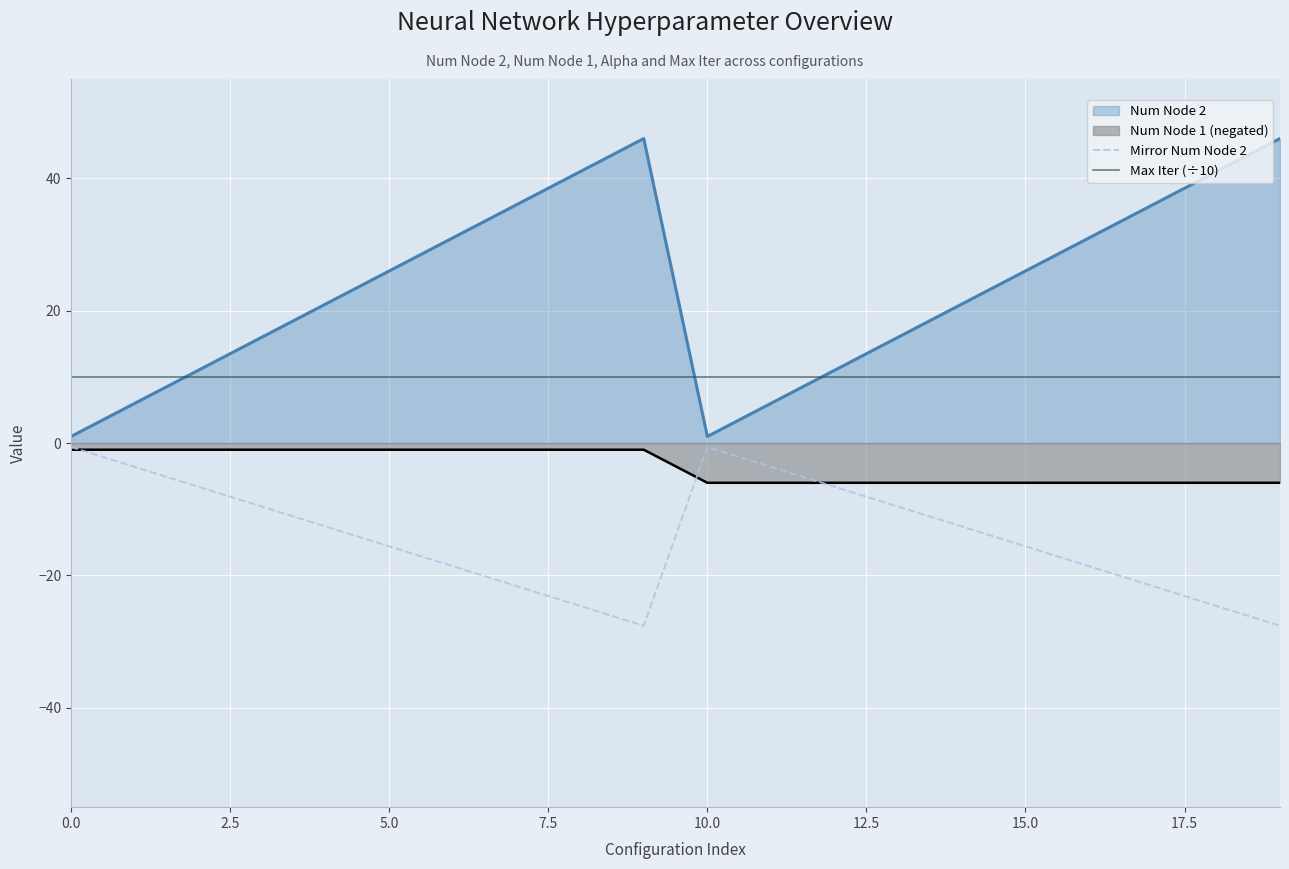

Where is the first local maximum for Mirror Num Node 2?

10.0